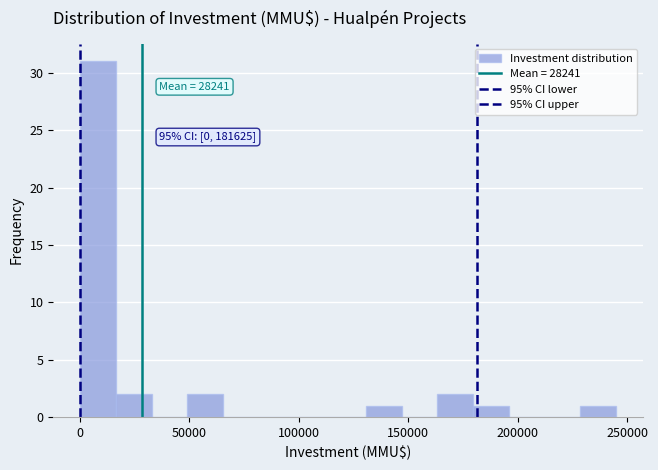

Read against the x-axis, roughly where is the centre of the tallest bar?

10000